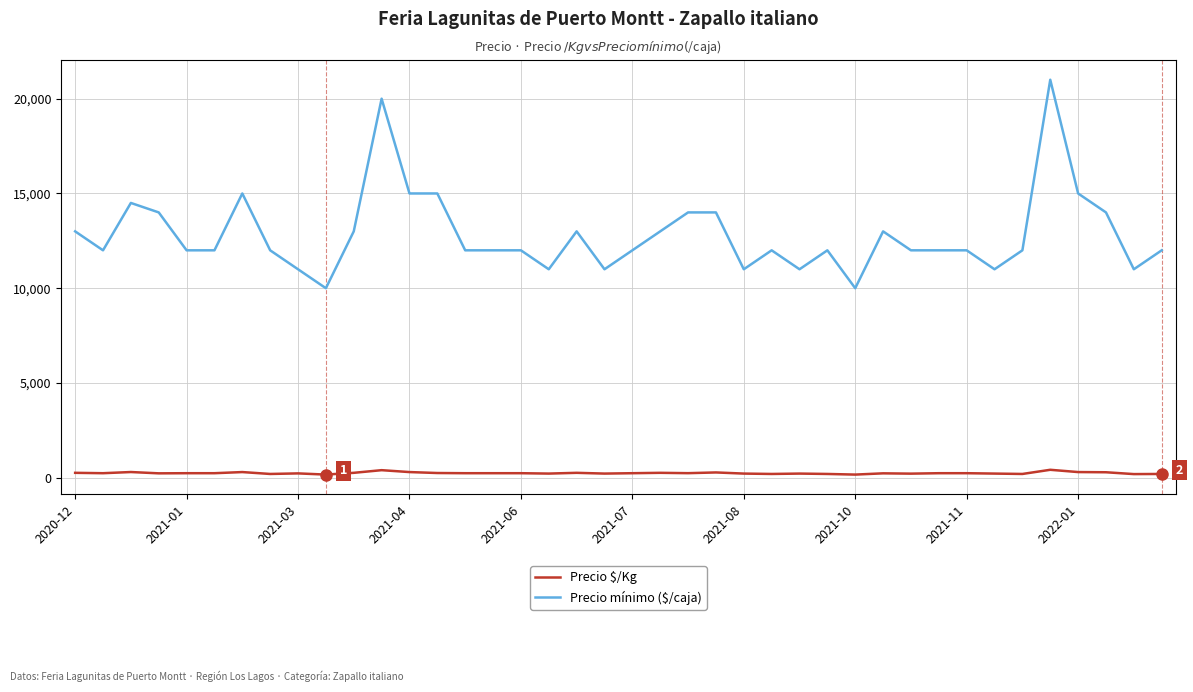

Does the chart display data point markers on the line(s)?

No